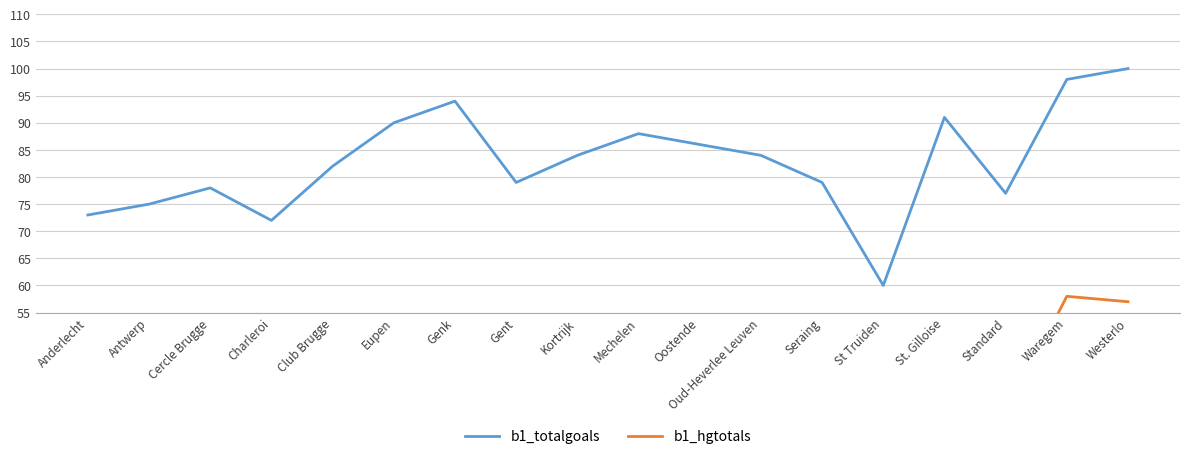

List the series in order of their overall mean, lowest first.

b1_hgtotals, b1_totalgoals